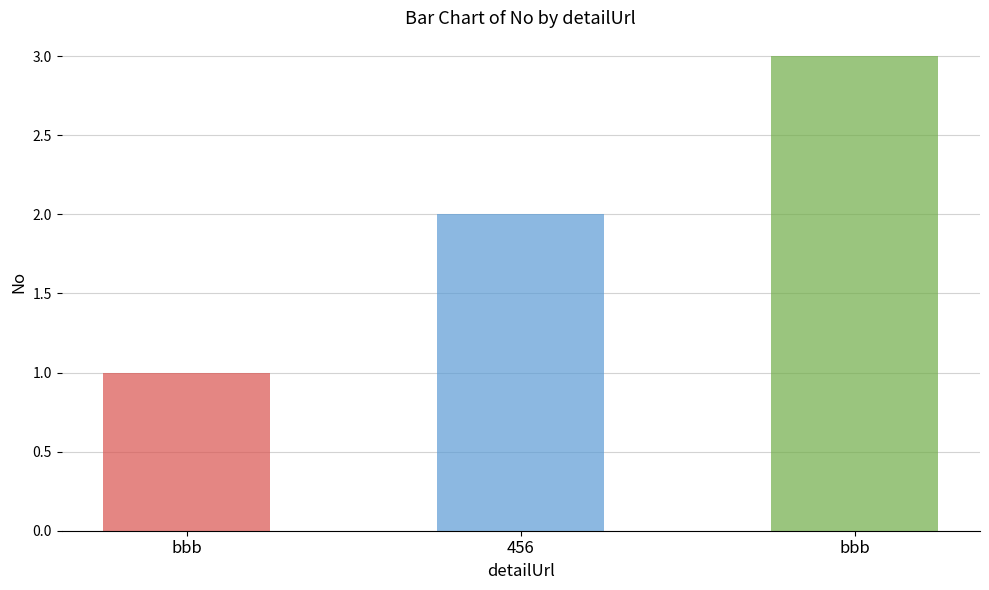

How many bars are there in total?

3